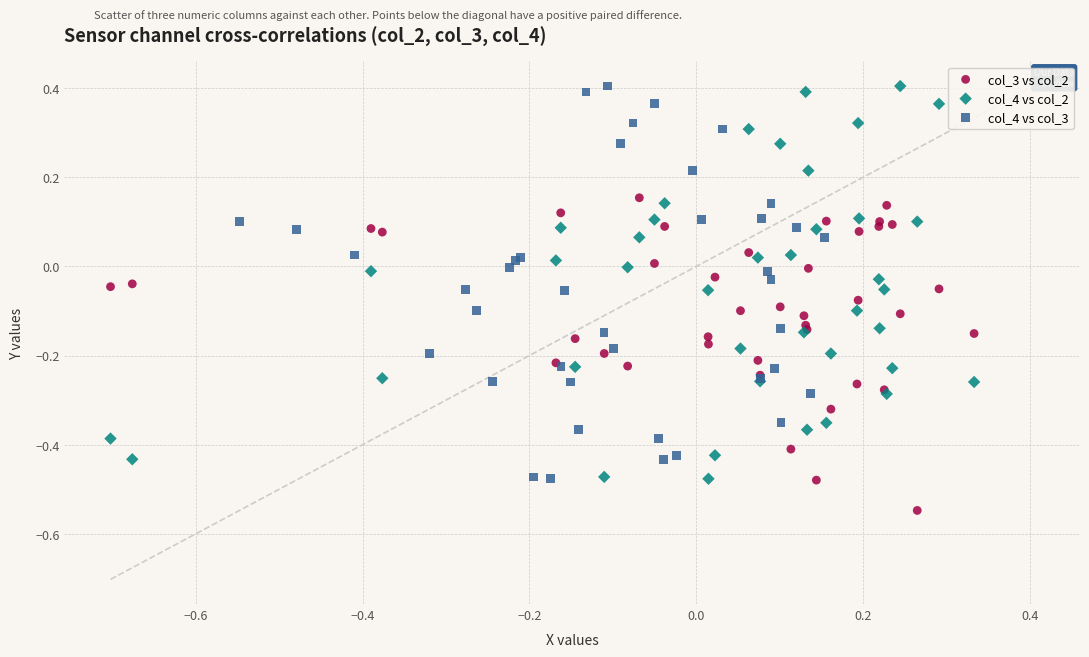

Which series reaches the minimum Y coordinate?

col_3 vs col_2